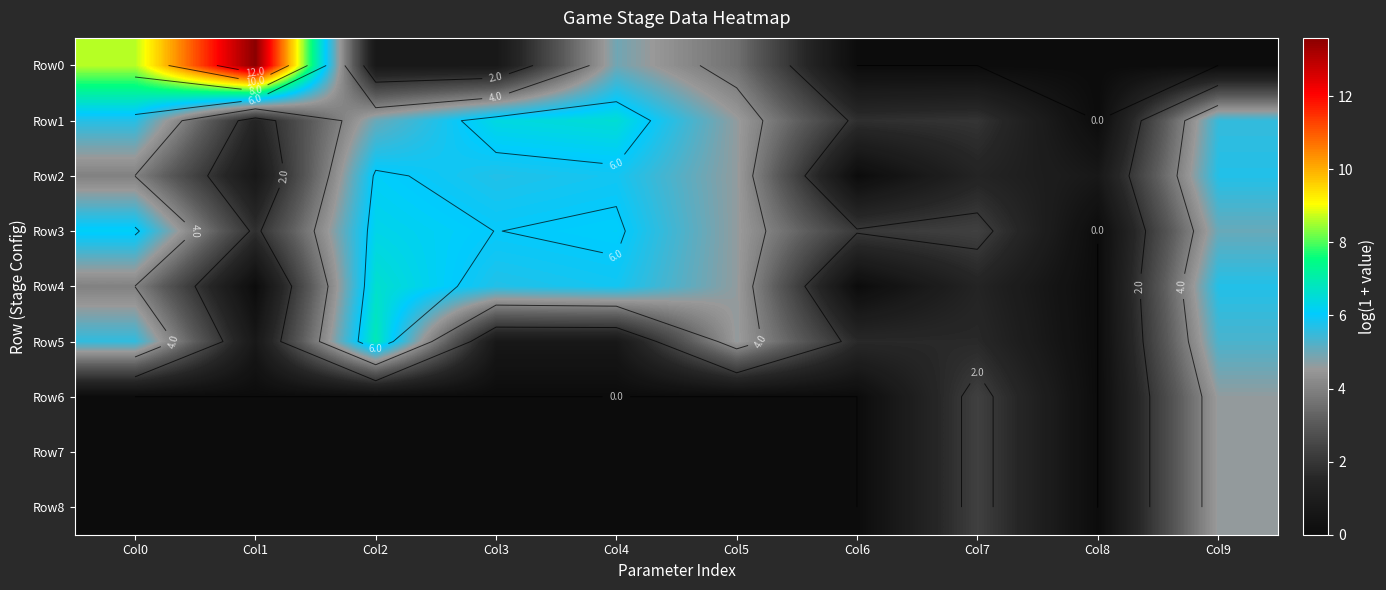

What is the difference between the maximum and second lowest values in the Row3 series?

4.5